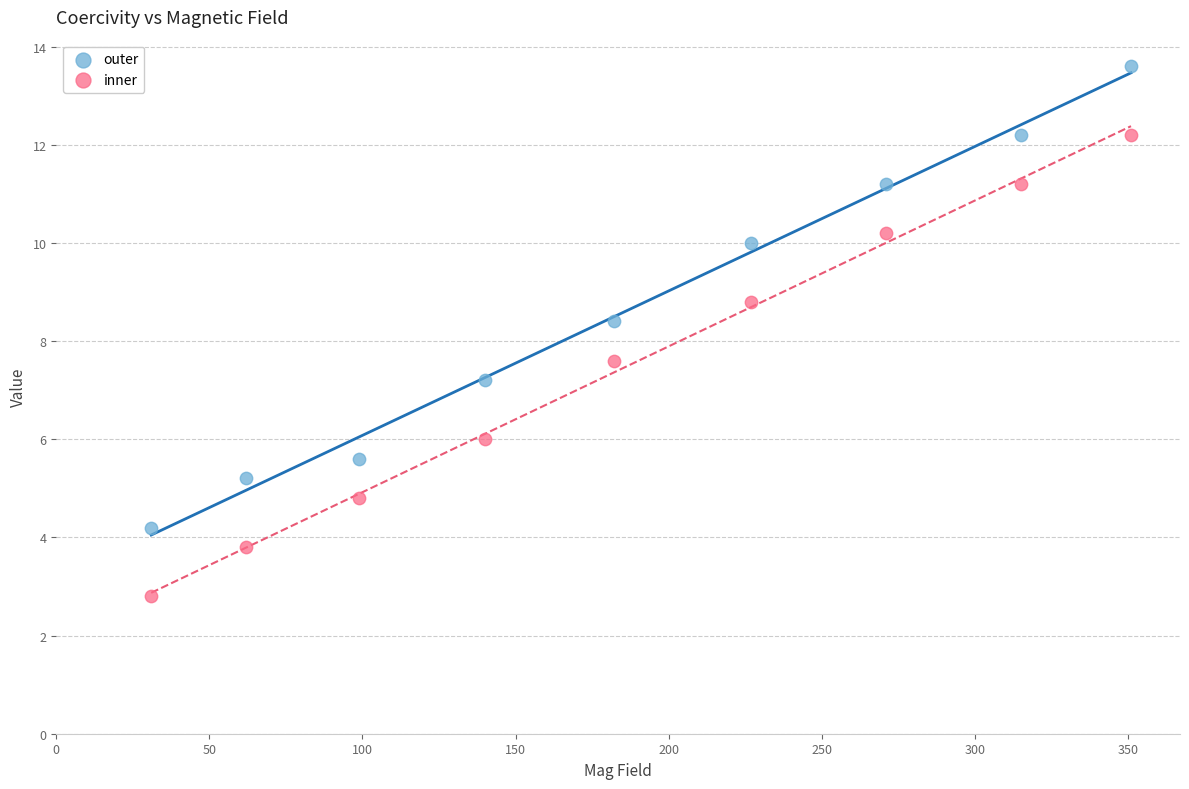

In the inner series, what Y value is closest to 7?

7.6